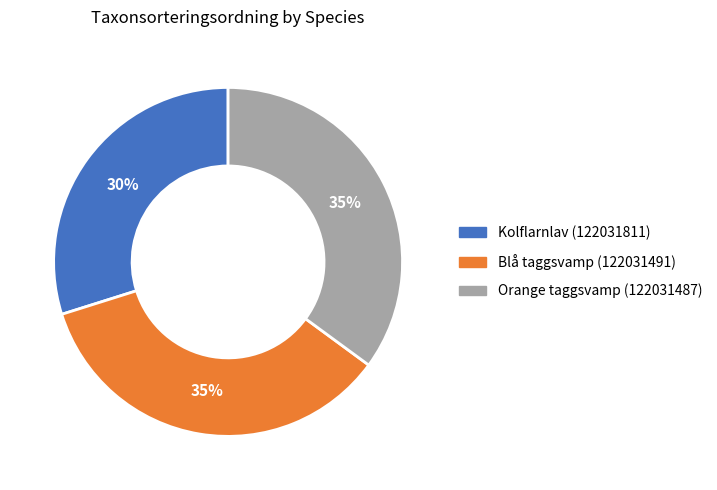

Is there a majority slice in this chart?

No